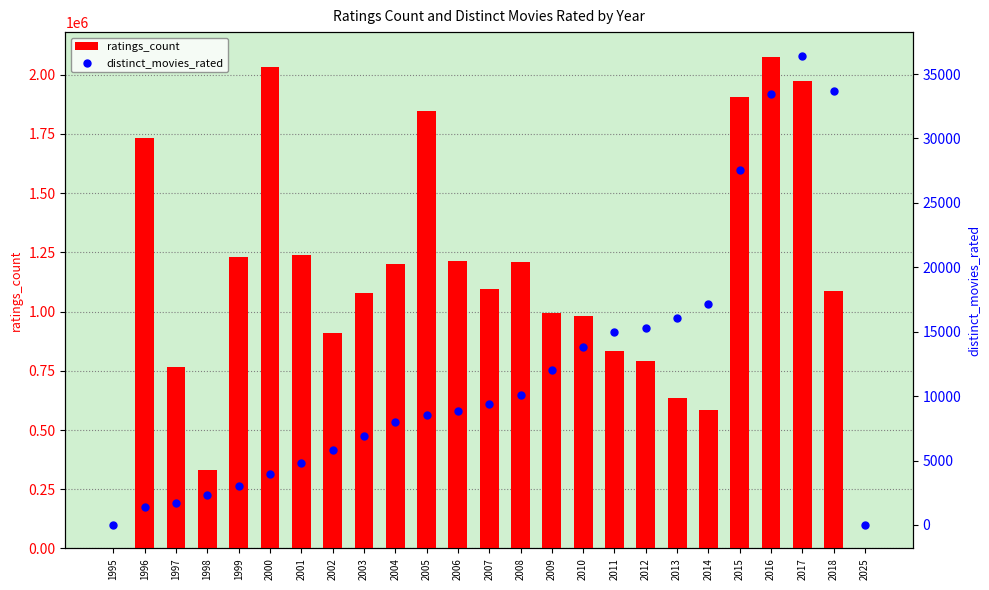

Which series has the largest Y range (max minus min)?

ratings_count